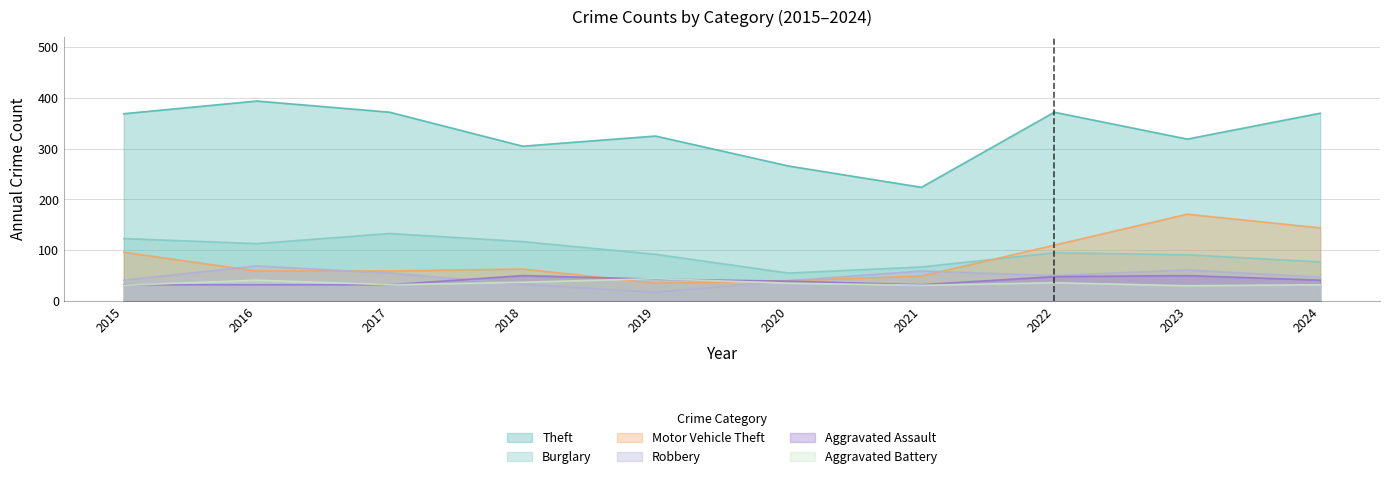

Where is Robbery nearest to the value 43?

2015